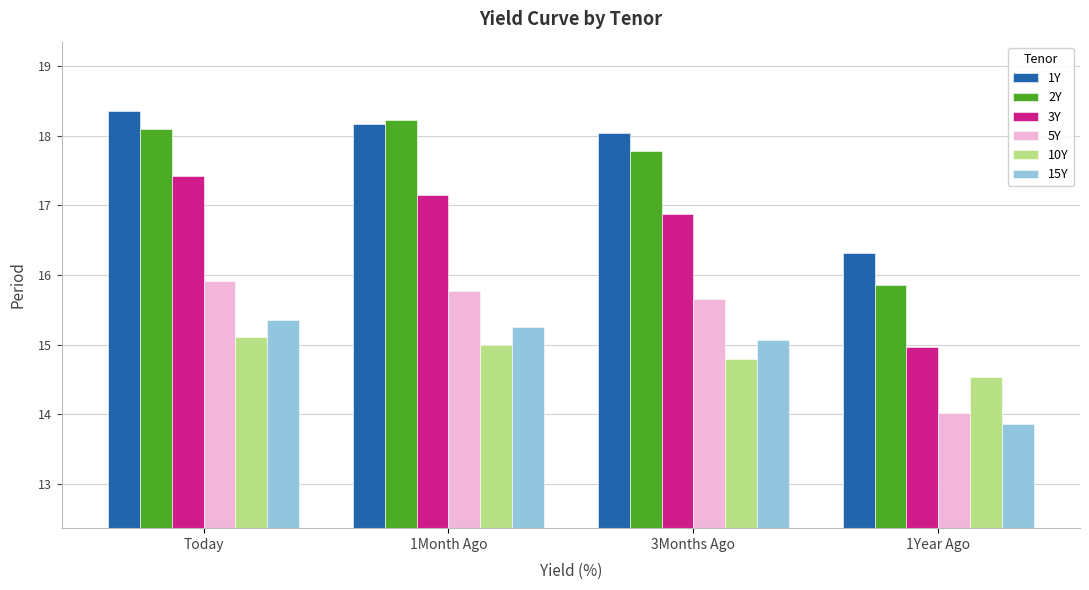

List the series in order of their peak value, lowest first.

10Y, 15Y, 5Y, 3Y, 2Y, 1Y